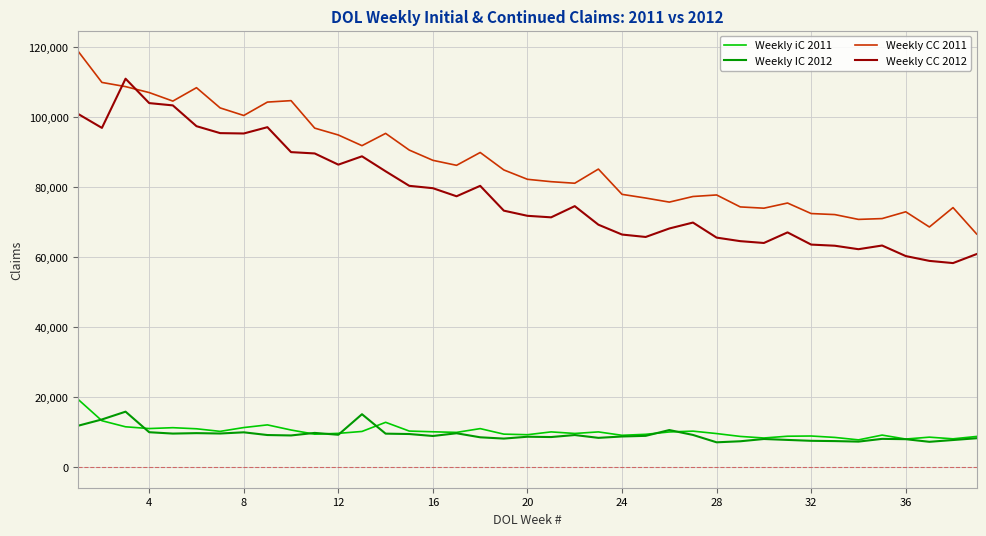

What is the maximum value shown in the chart?

118802